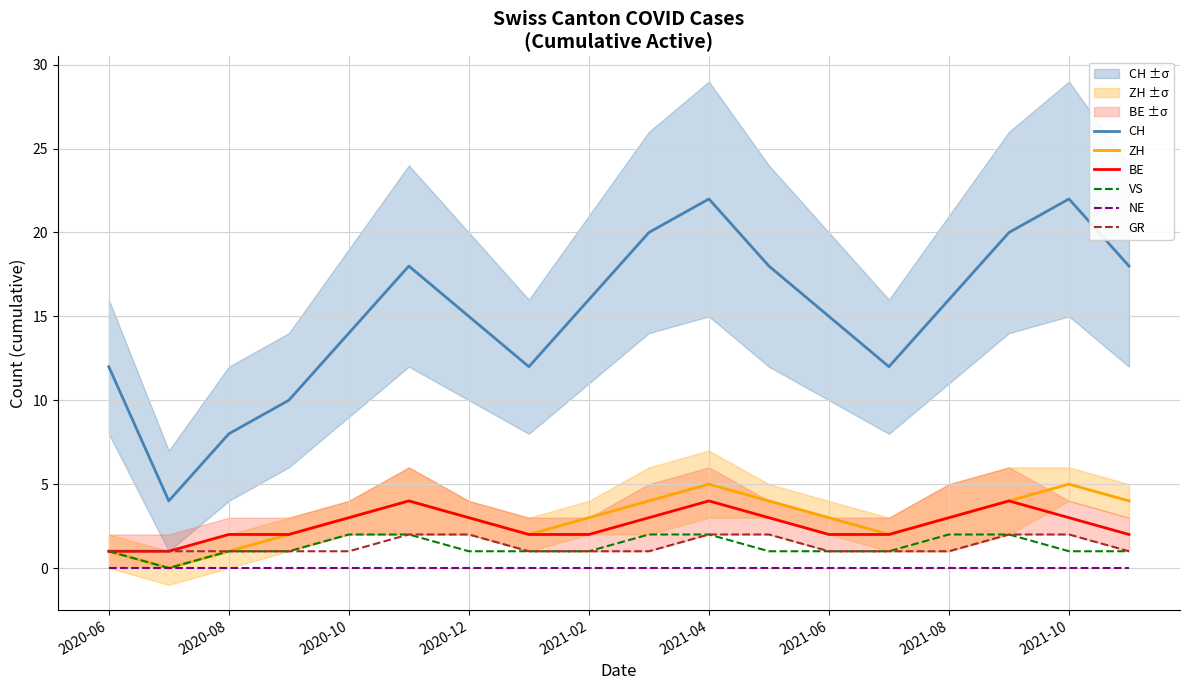

The value of BE at 15 is 7. True or false?

False